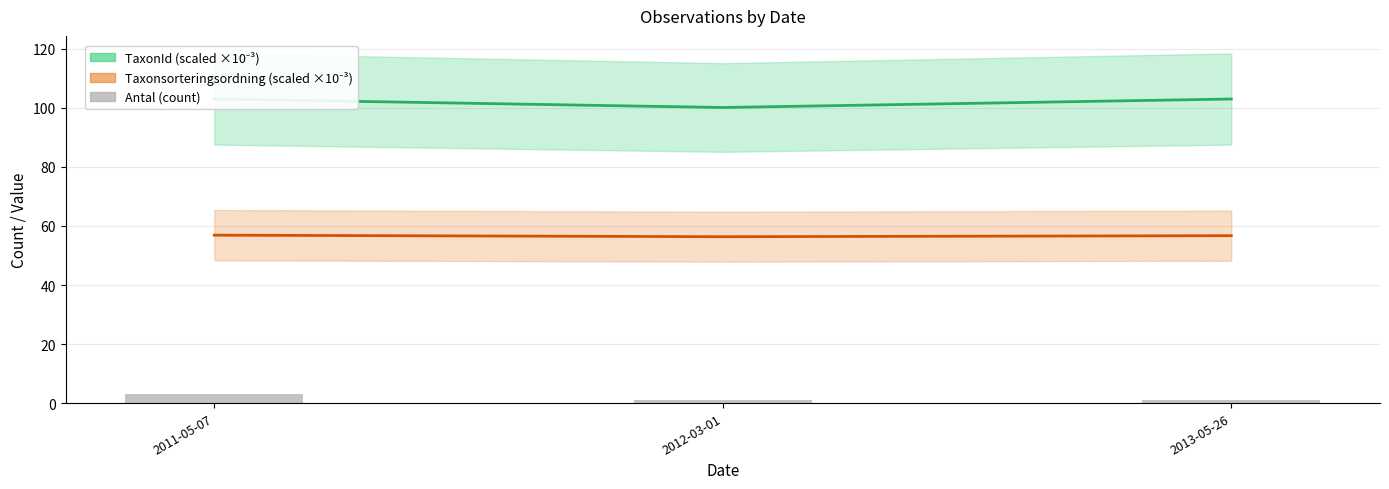

What is the difference between the maximum and minimum values?

2